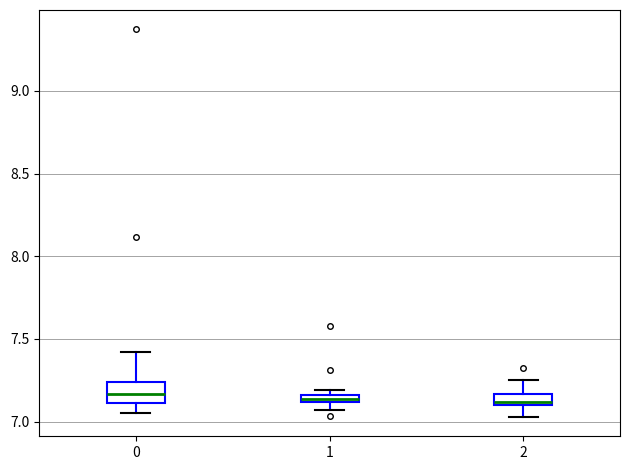

Where does the lower whisker of the box at x = 0 end on the y-axis? The values are not printed on the chart, so give them approximately, as read against the axis.

7.05